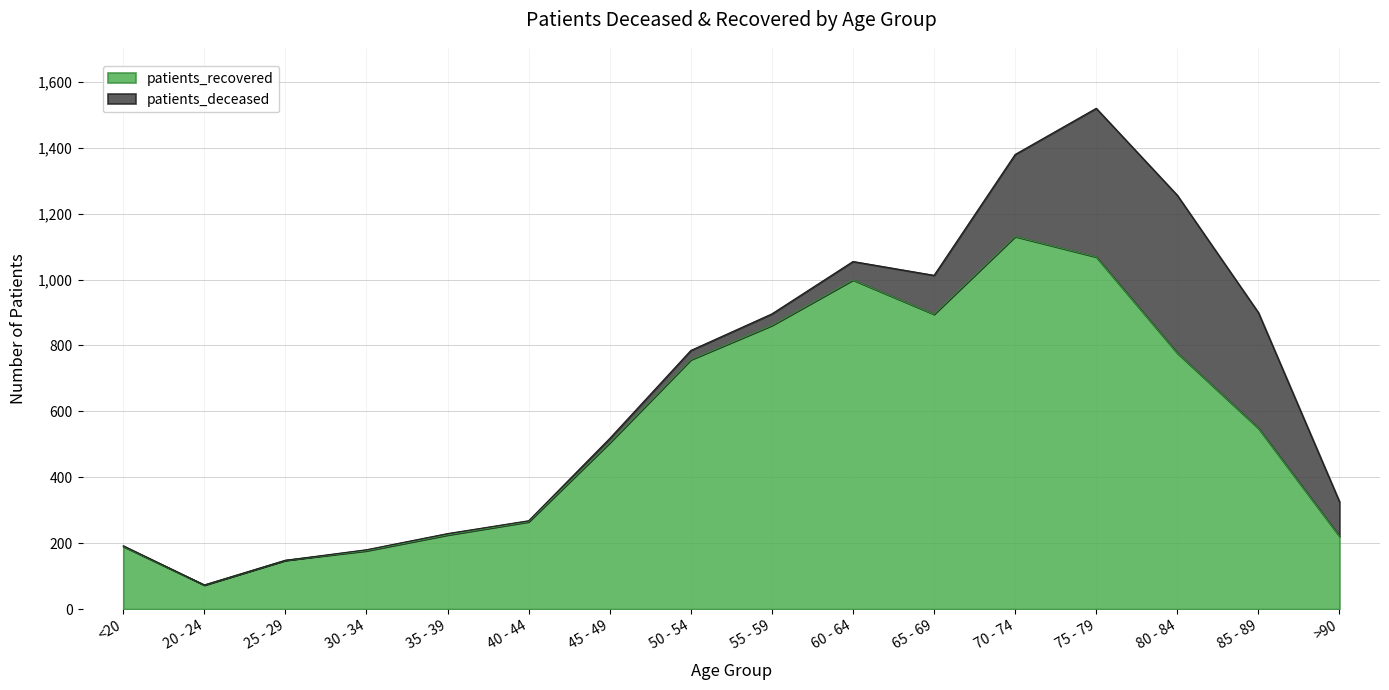

The chart shows a value of 190 at <20. True or false?

True